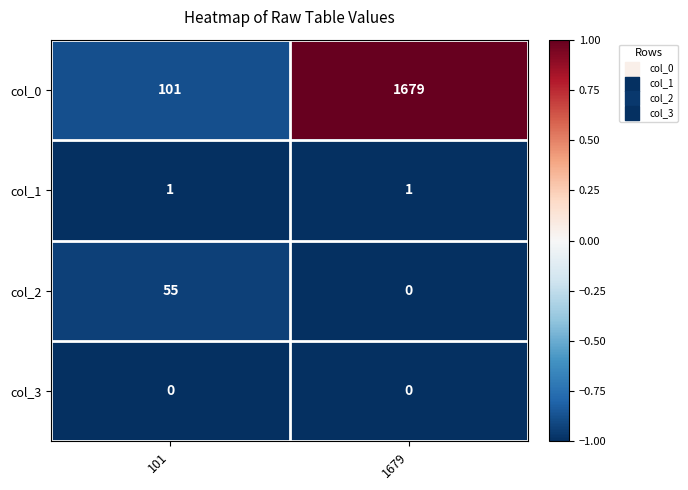

What is the minimum value shown in the chart?

0